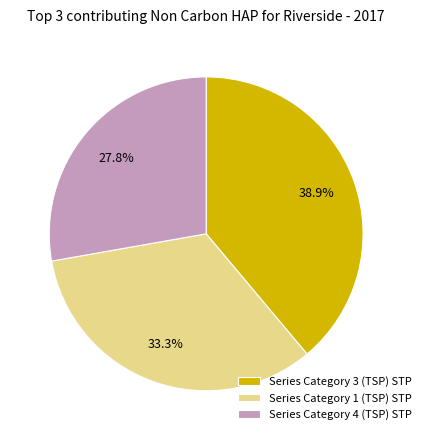

What is the total percentage of Series Category 1 (TSP) STP and Series Category 3 (TSP) STP?

72.2%